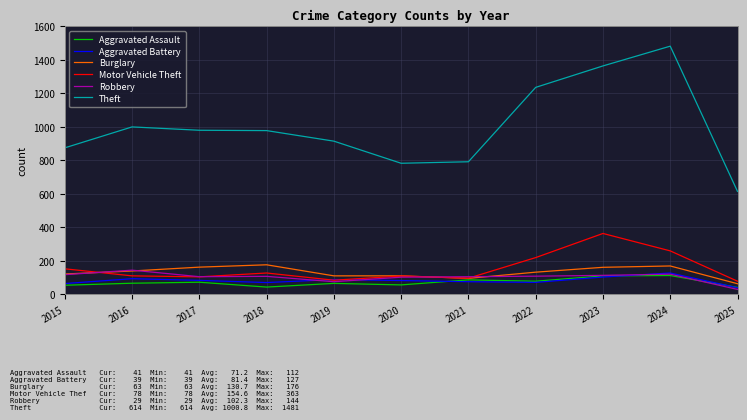

The Robbery series shows 102 at 2020. True or false?

True